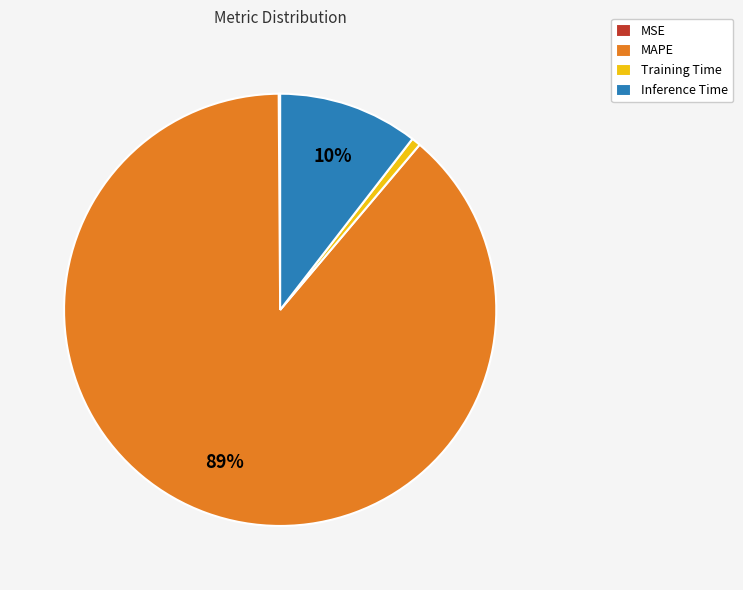

True or false: Inference Time accounts for 10% of the total.

True